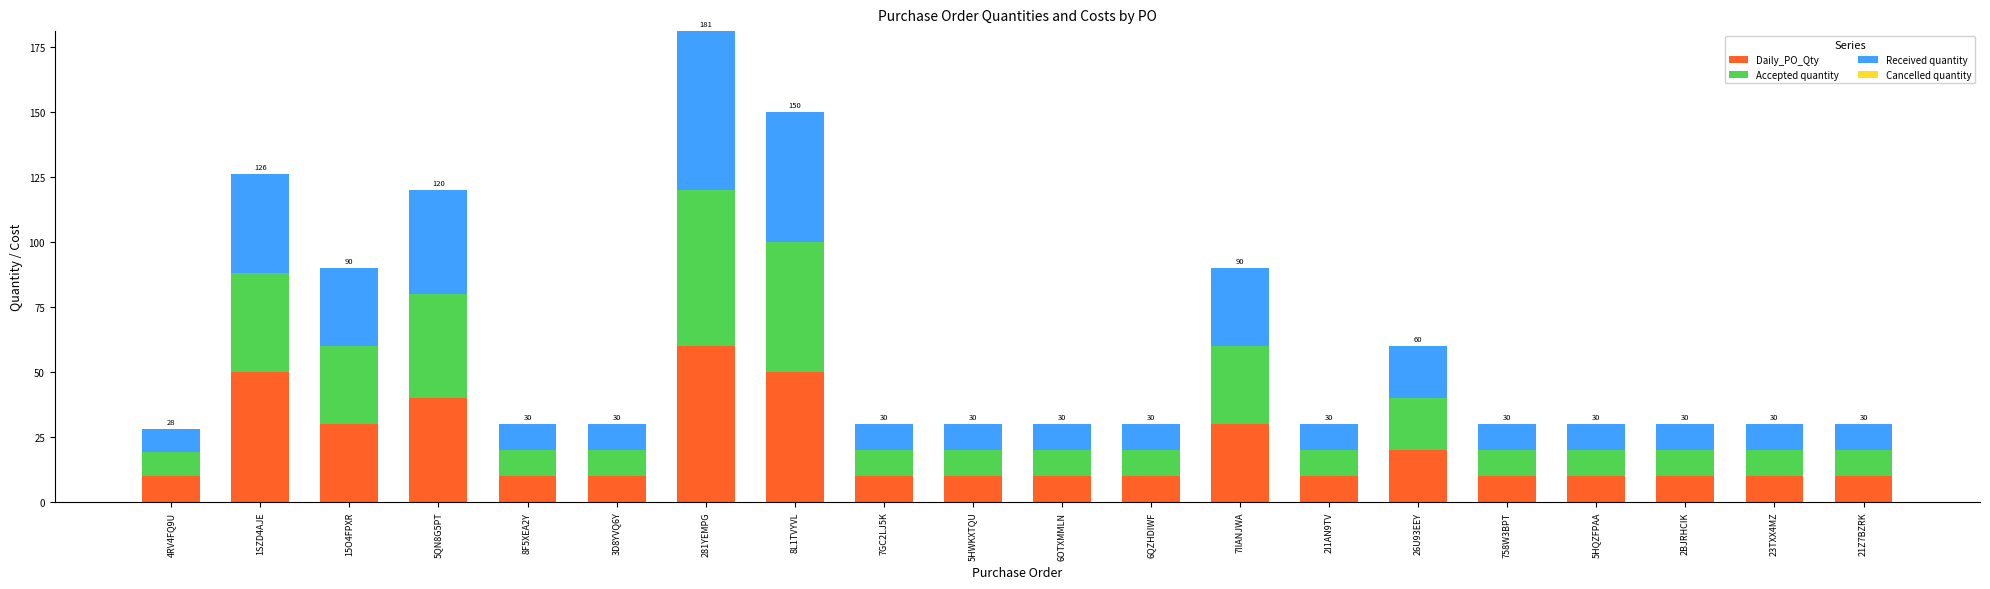

Which category has the highest value in the Daily_PO_Qty series?

281YEMPG